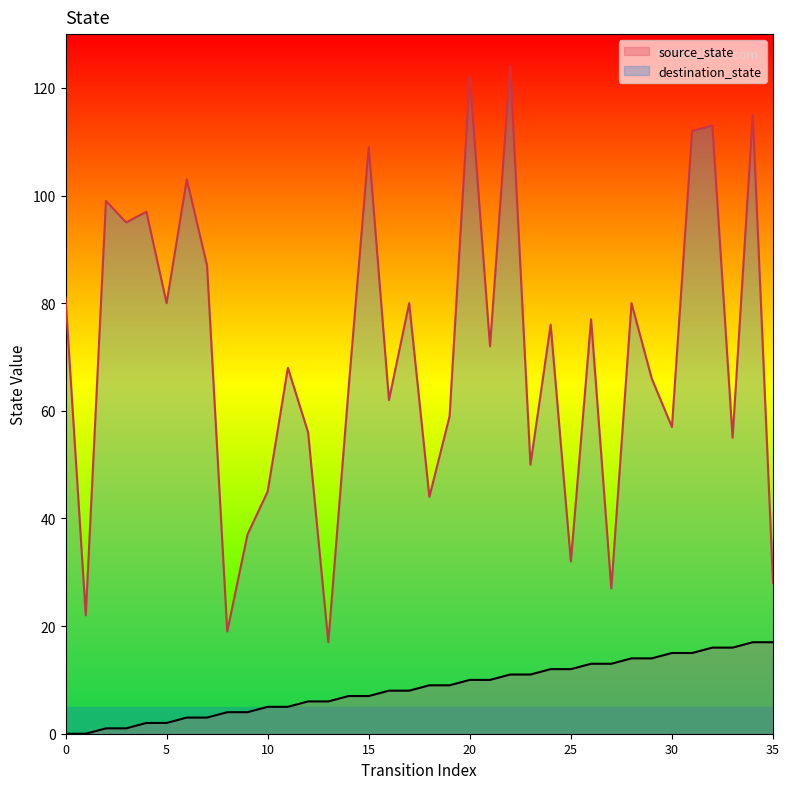

How many distinct data groups are displayed?

2